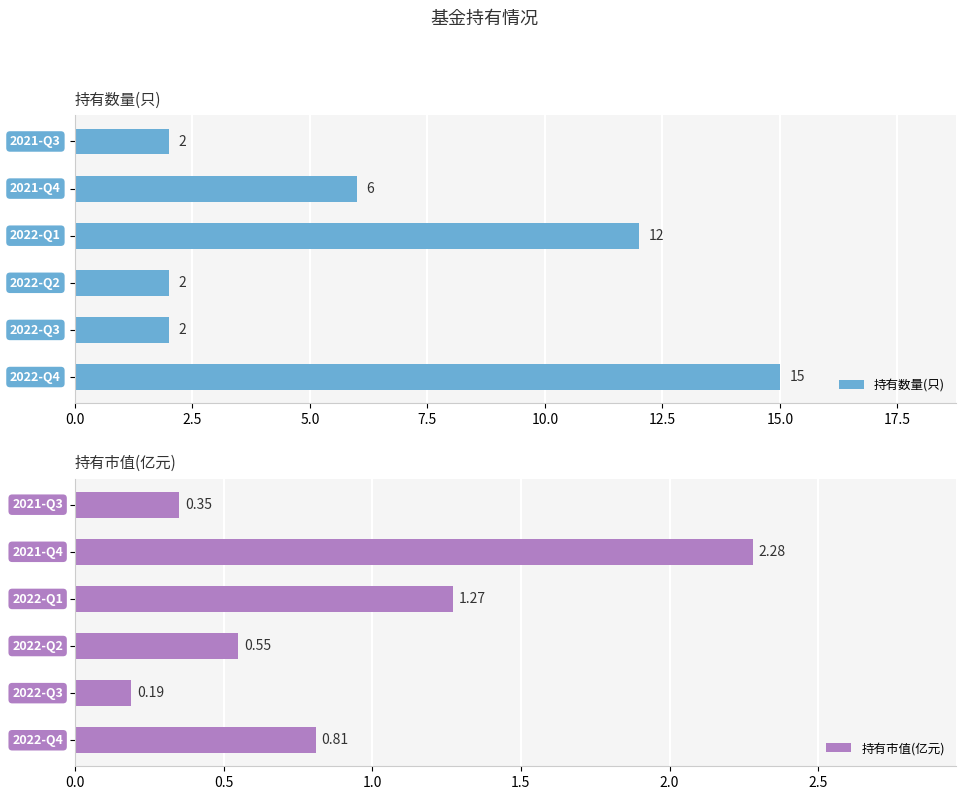

Count the 持有数量(只) values in the range 2 to 12.

5